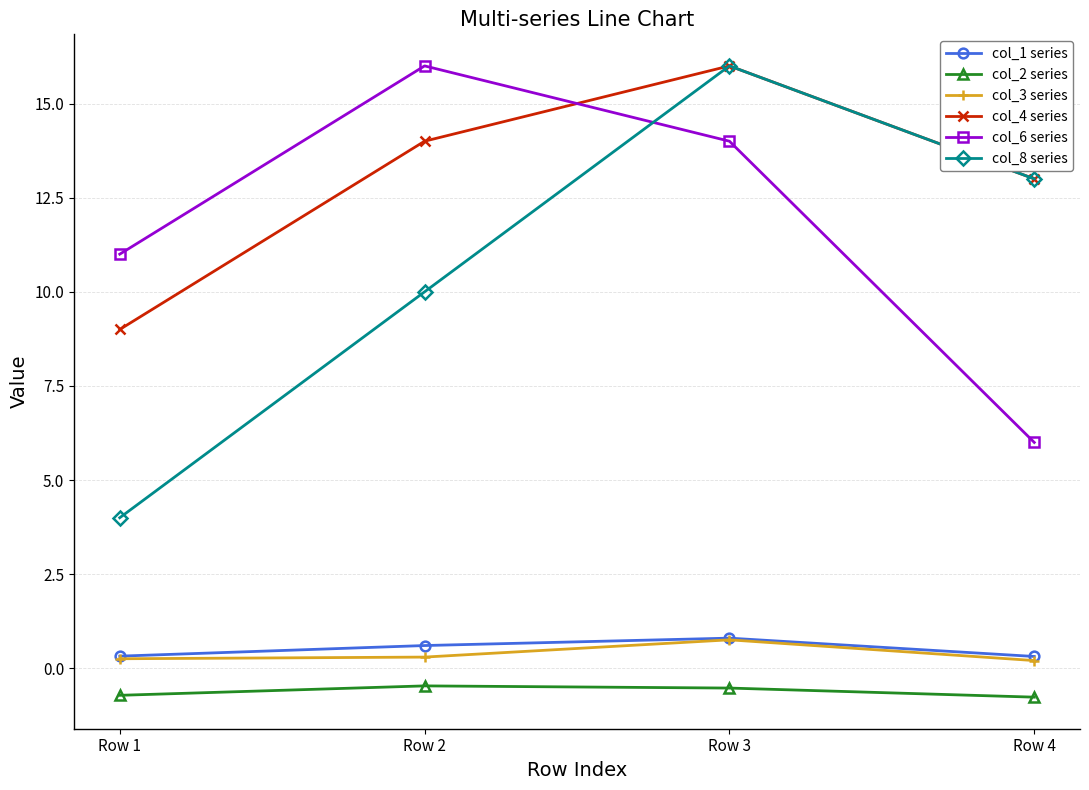

True or false: col_4 series and col_2 series cross at least once.

False